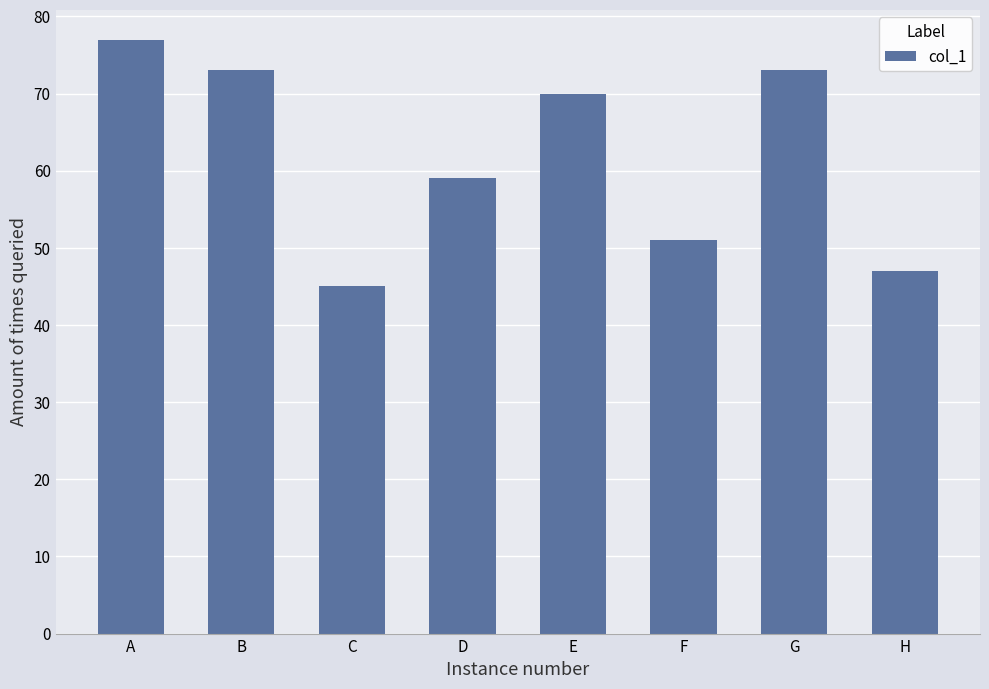

Where is the data nearest to the value 61?

D